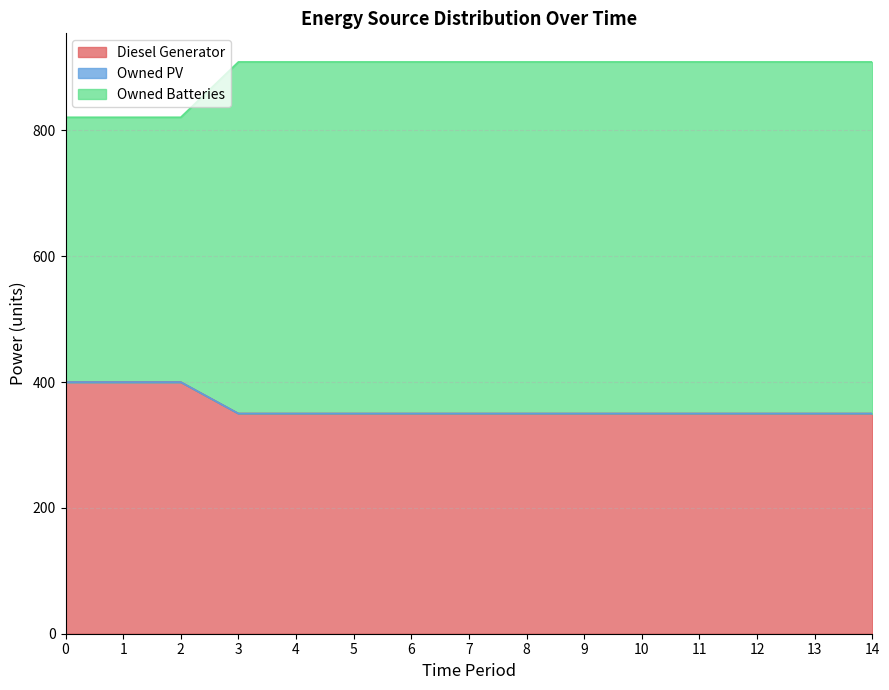

What is the highest value of the Diesel Generator series?

400